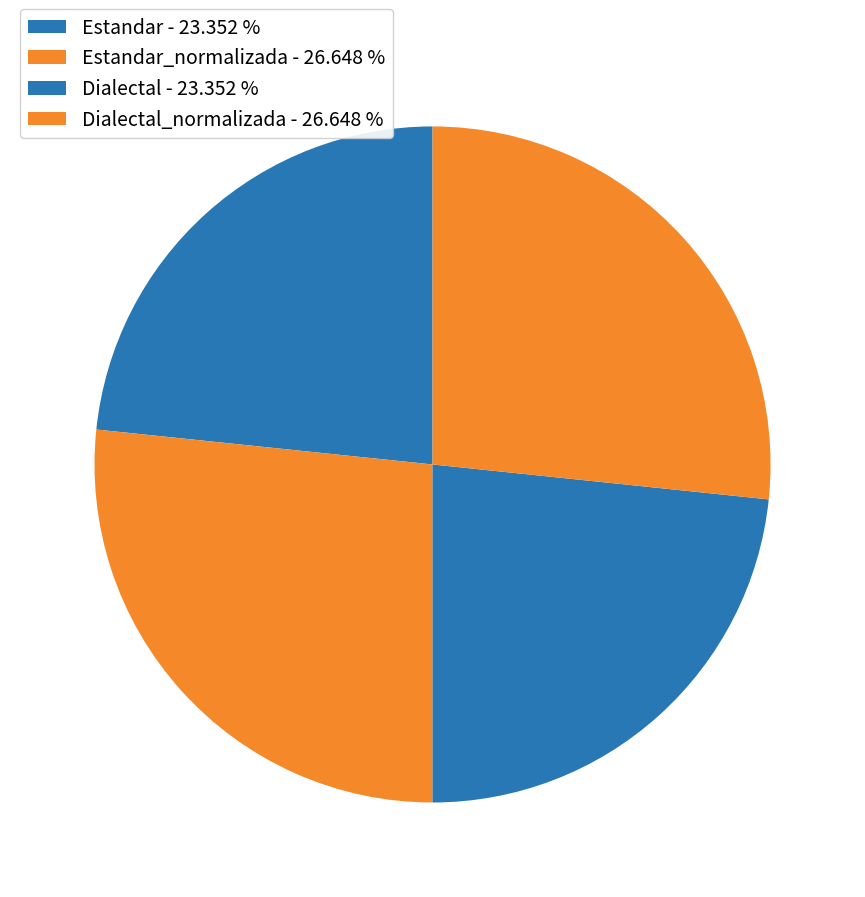

How many slices are in this pie chart?

4